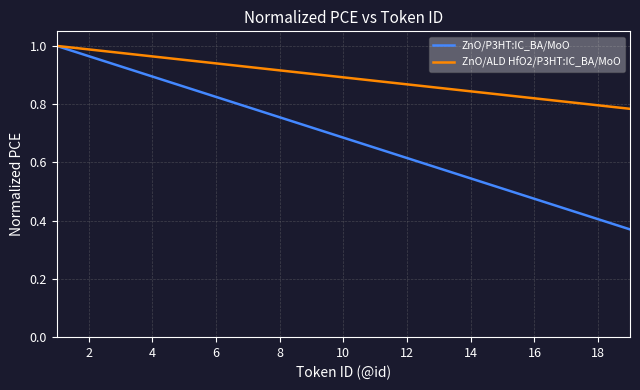

Rank the series by their average value, from highest to lowest.

ZnO/ALD HfO2/P3HT:IC_BA/MoO, ZnO/P3HT:IC_BA/MoO